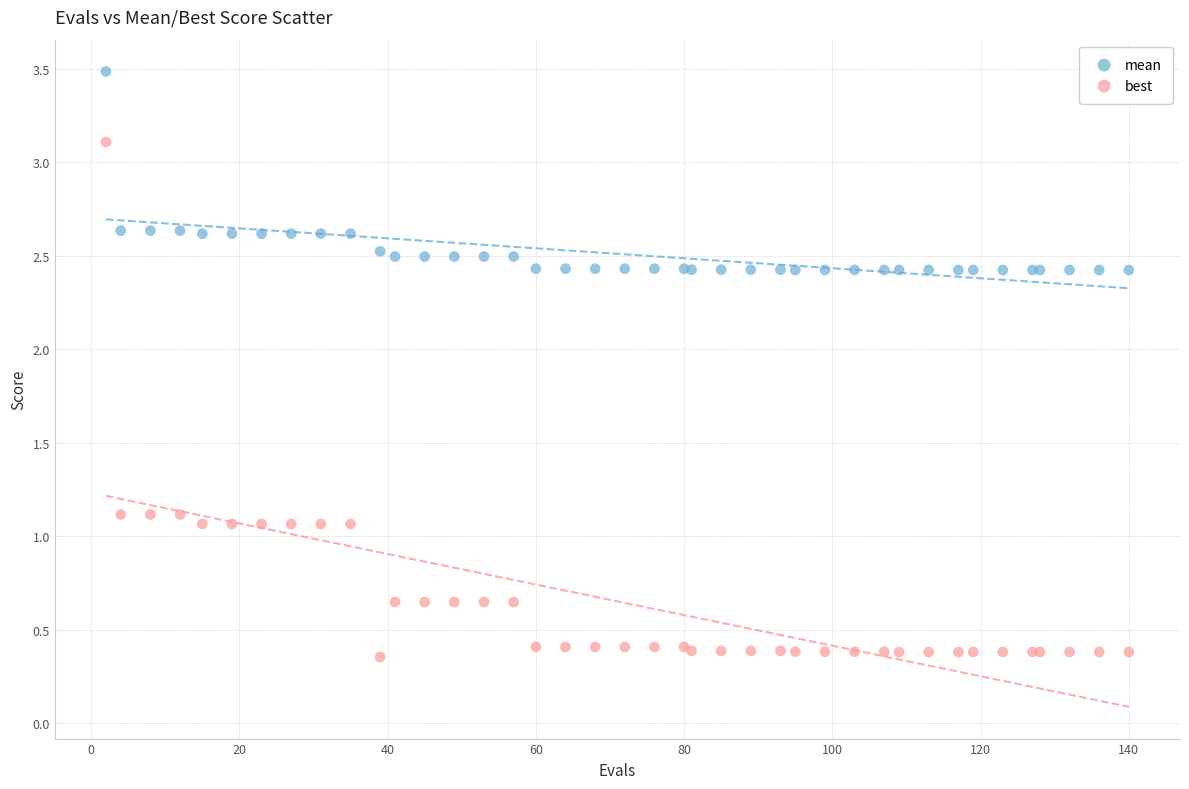

Which series has the largest Y range (max minus min)?

best